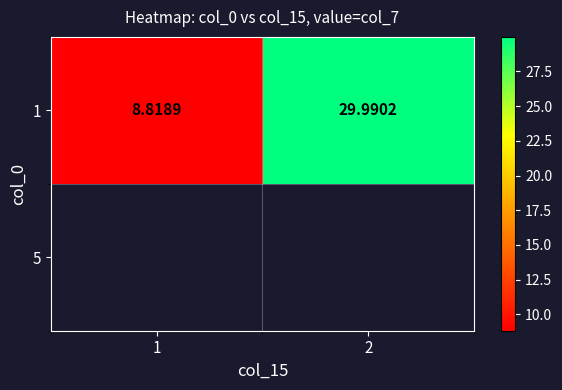

What is the average value?

19.4